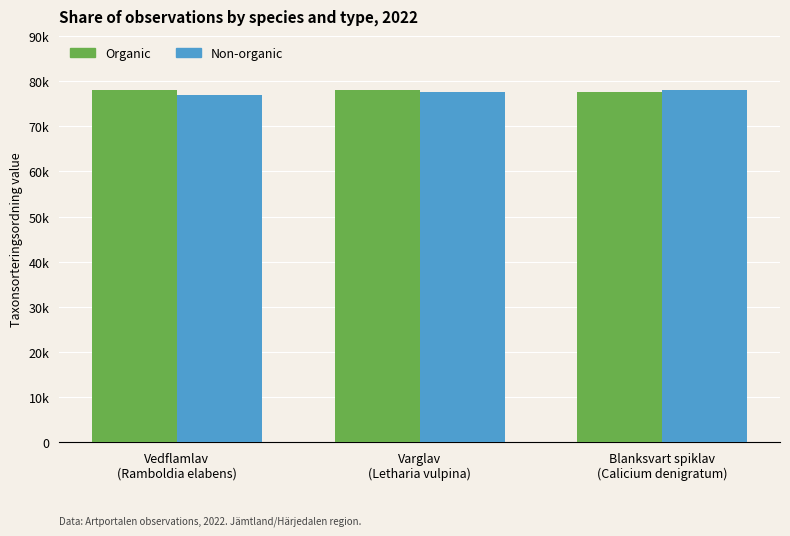

What is the average value of the Organic series?

77916